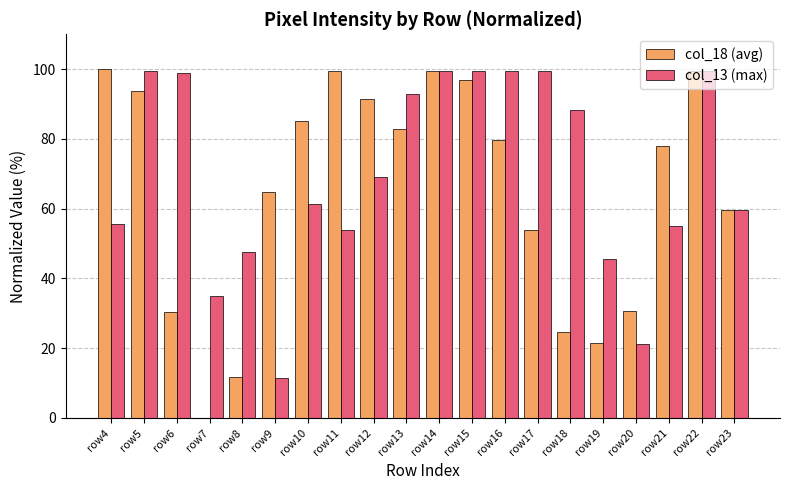

True or false: col_13 (max) has a value of 21.2 at row20.

True